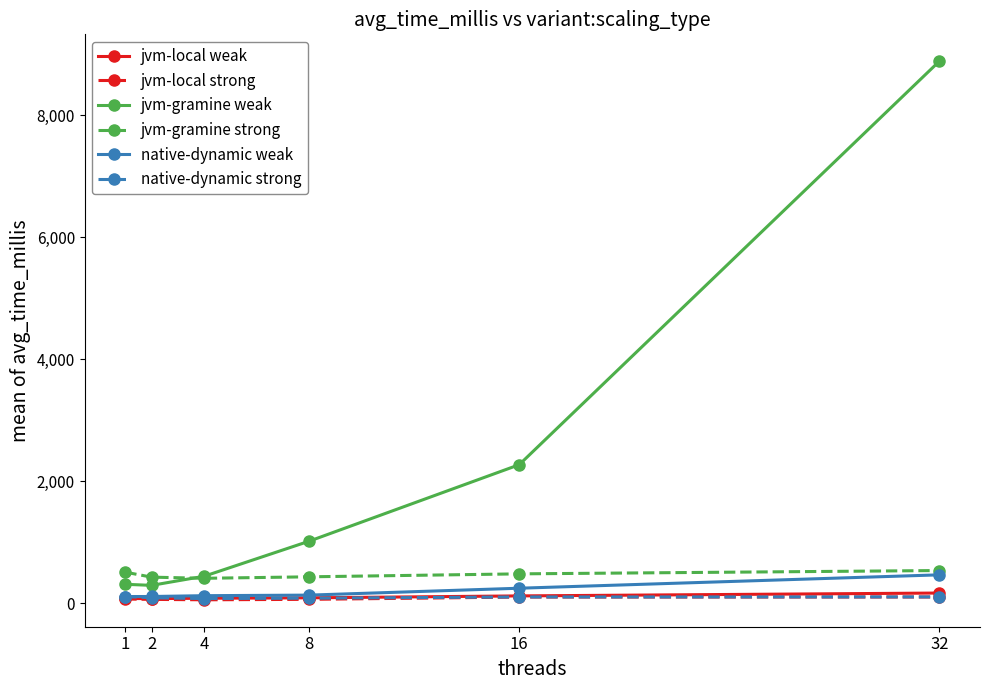

True or false: native-dynamic weak has more than 2 interior local peaks.

False